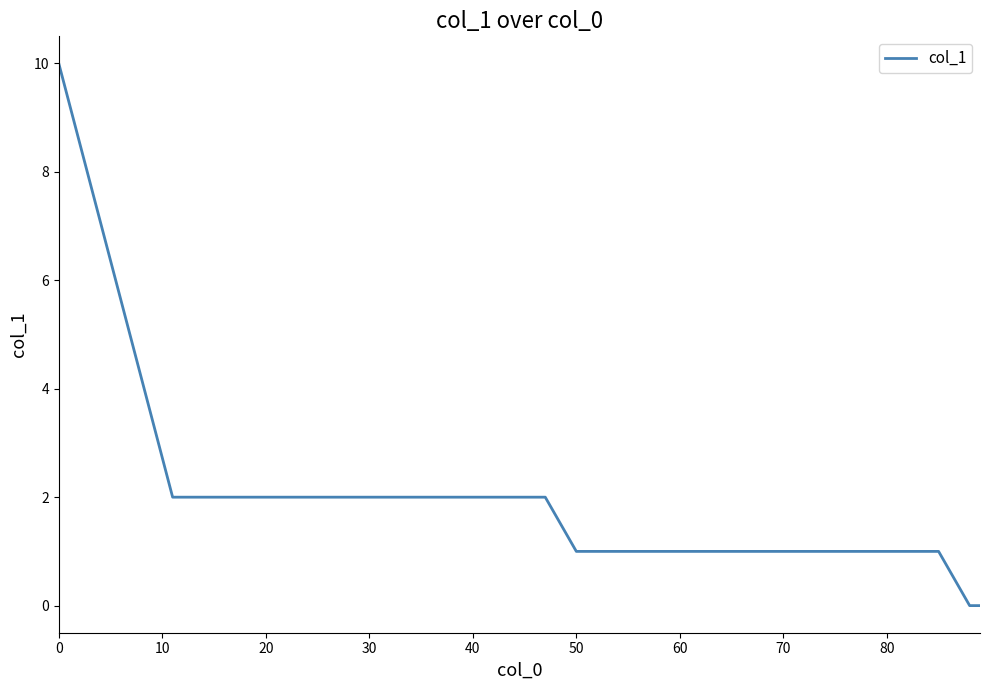

What is the difference between the maximum and minimum values?

10